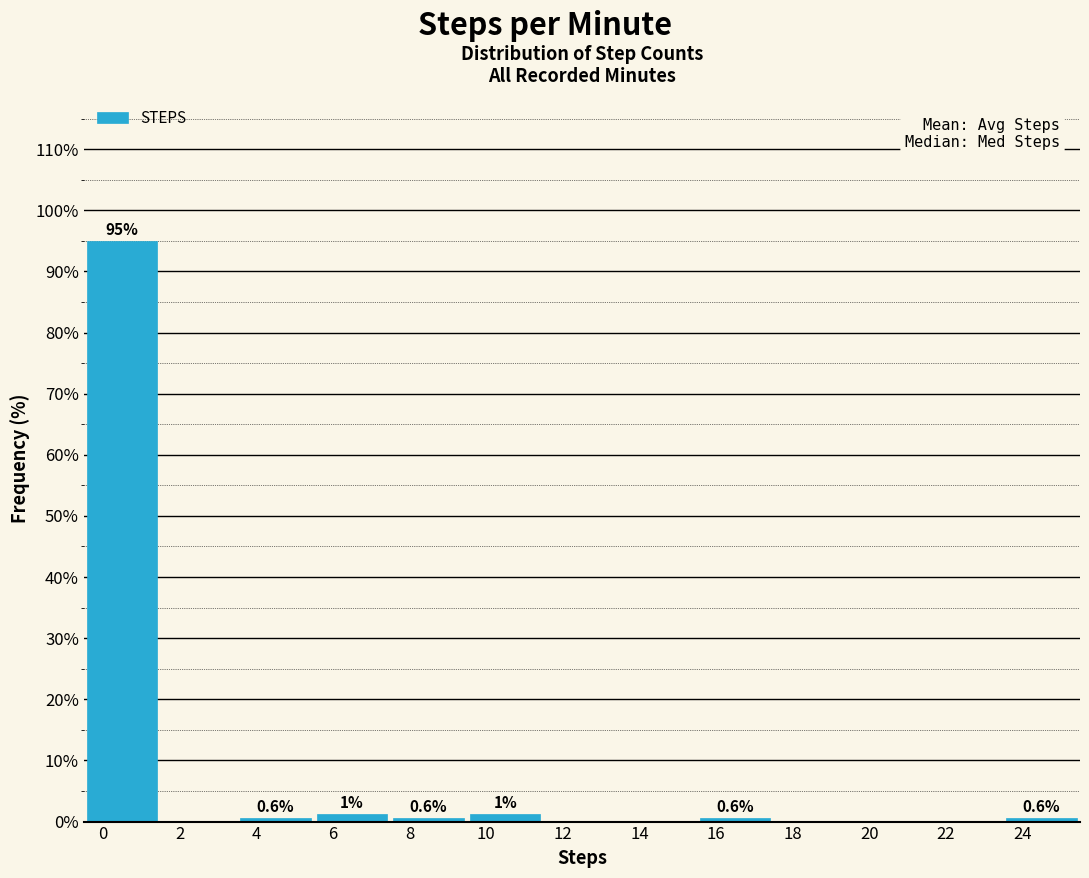

Over which range of the x-axis is the bar tallest?

-0.5 to 1.5